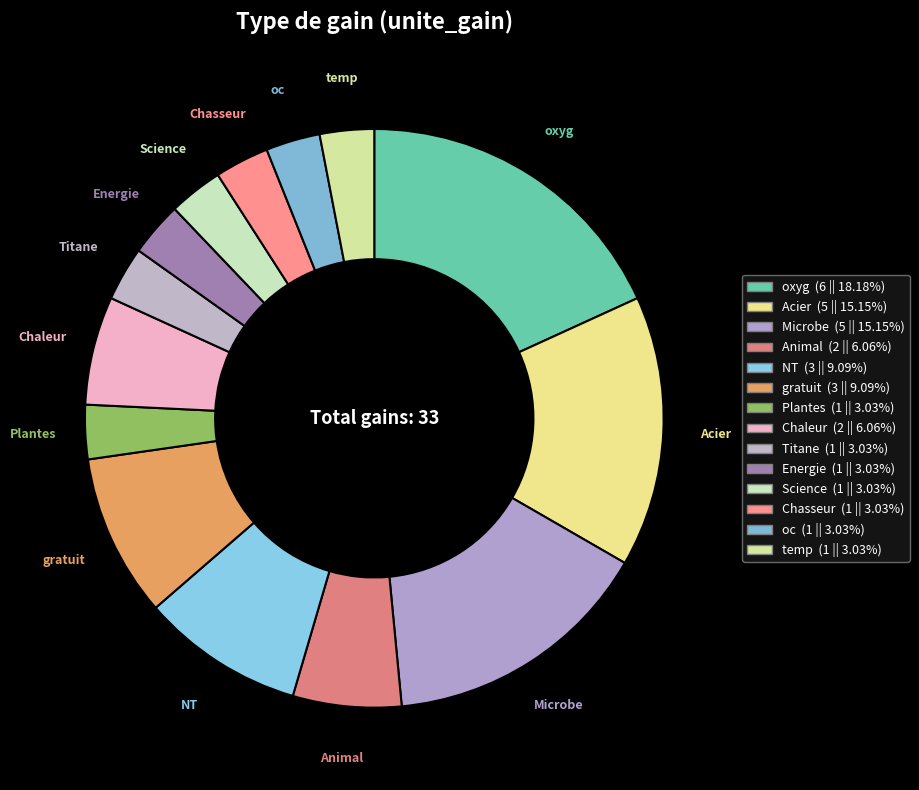

Count the number of slices in the pie.

14